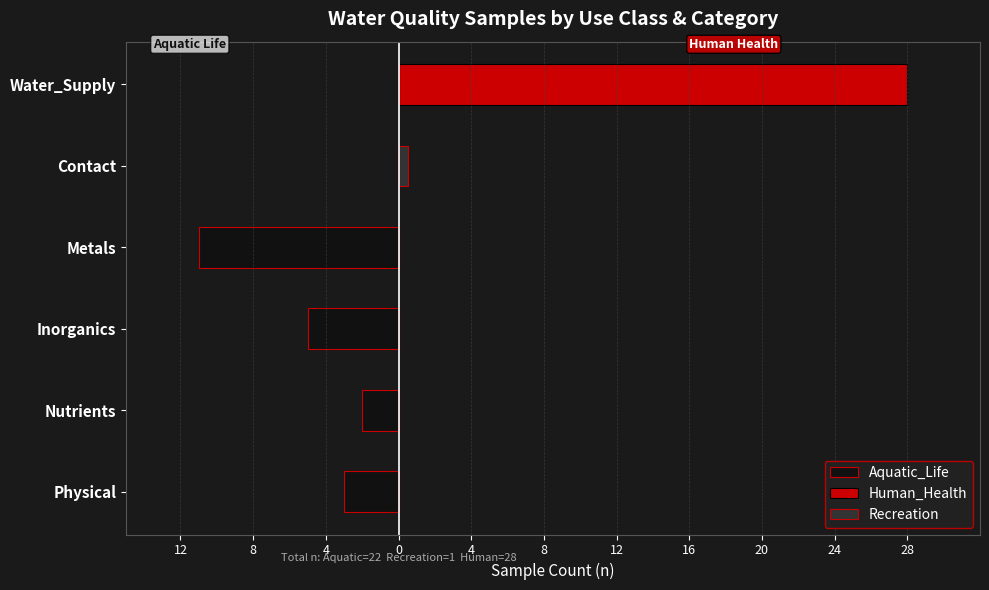

Are the bars horizontal?

Yes